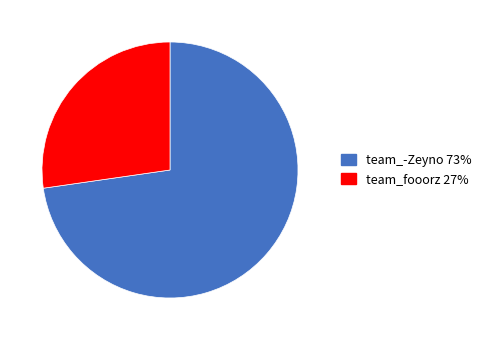

Is the sum of team_-Zeyno and team_fooorz greater than half?

Yes